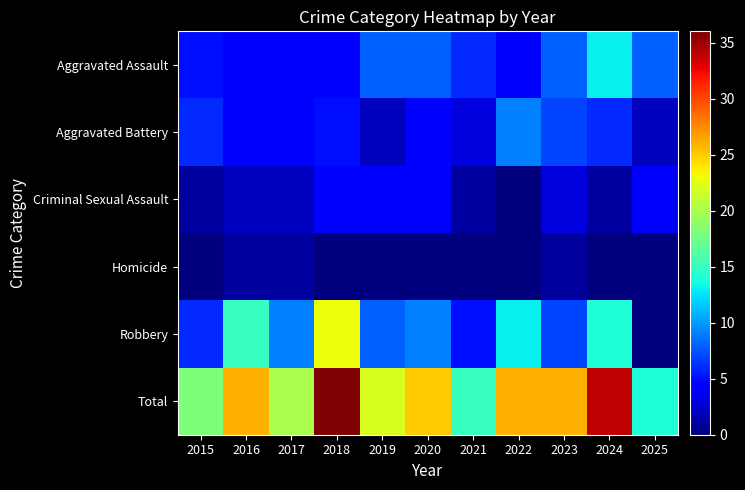

How many data points does each series have?

11